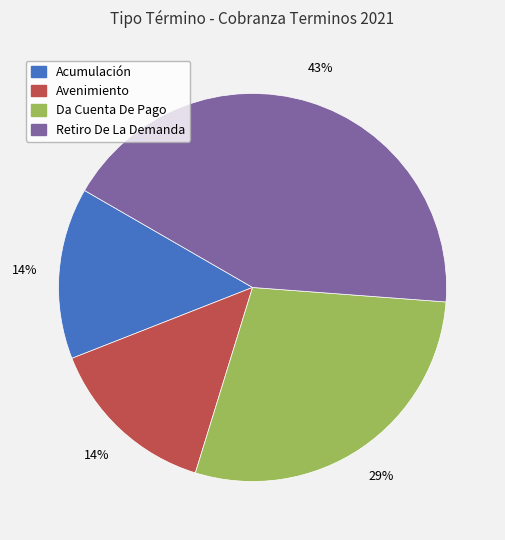

Is there a majority slice in this chart?

No